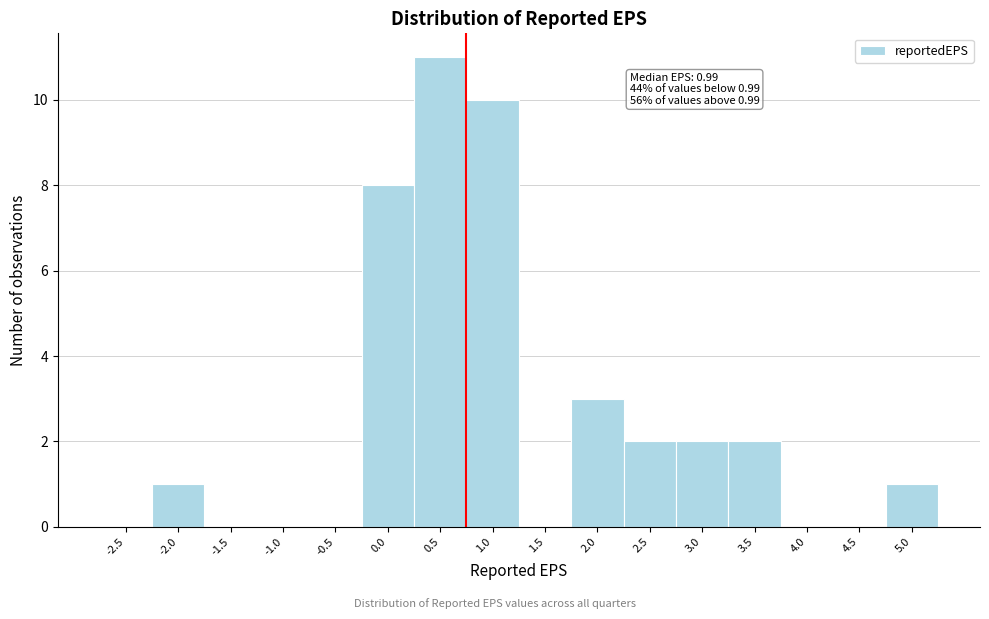

Reading left to right, what are all the values shown in this chart?

-2.5=0	-2.0=1	-1.5=0	-1.0=0	-0.5=0	0.0=8	0.5=11	1.0=10	1.5=0	2.0=3	2.5=2	3.0=2	3.5=2	4.0=0	4.5=0	5.0=1